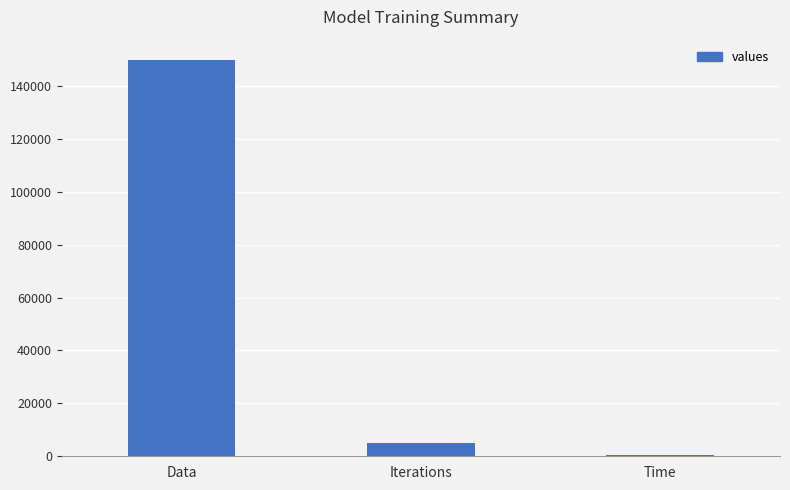

At which category does the chart reach its peak across all series?

Data